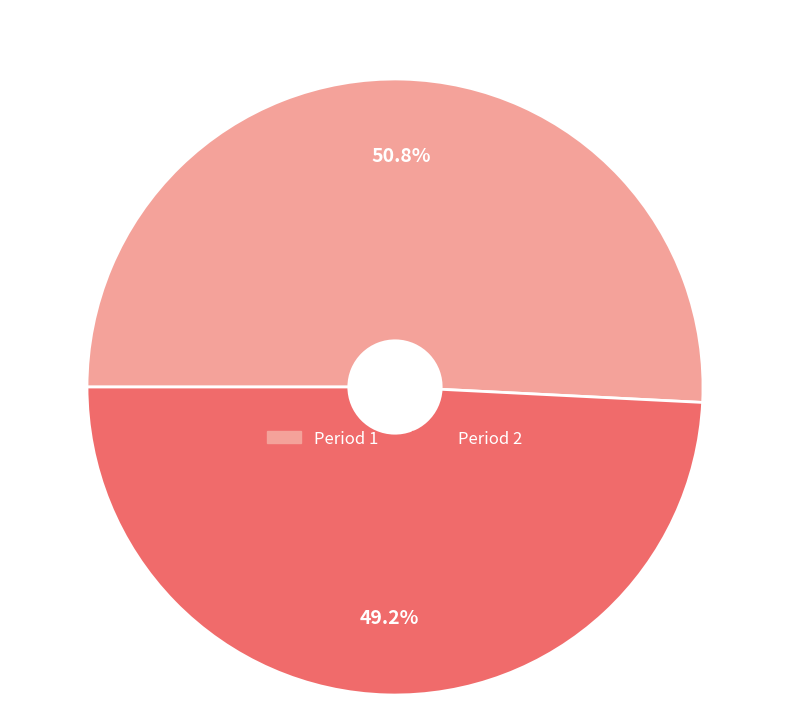

To the nearest percent, what portion does Period 2 represent?

49%